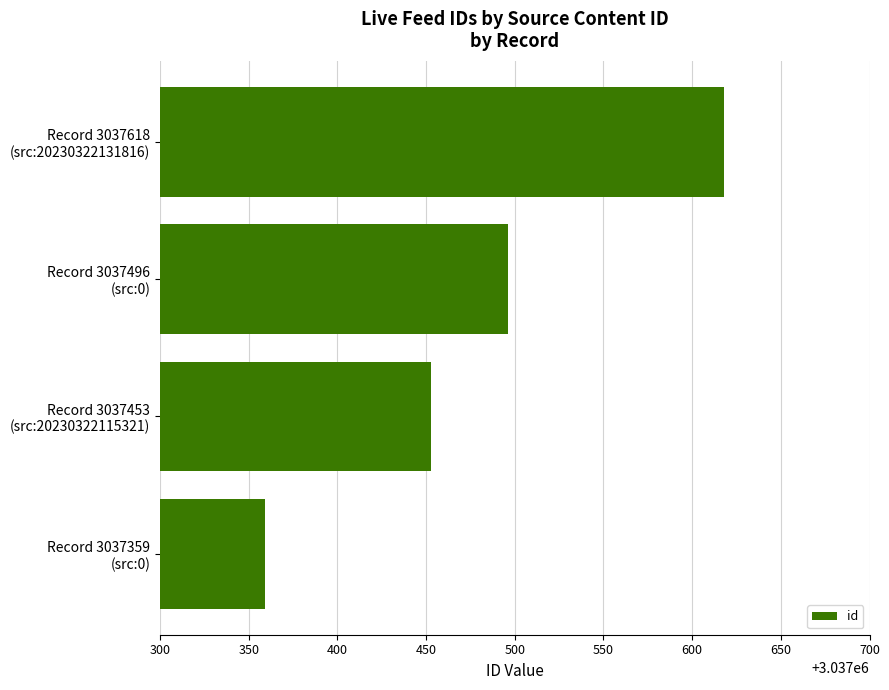

Reading bottom to top, what are all the values shown in this chart?

3037359	3037453	3037496	3037618